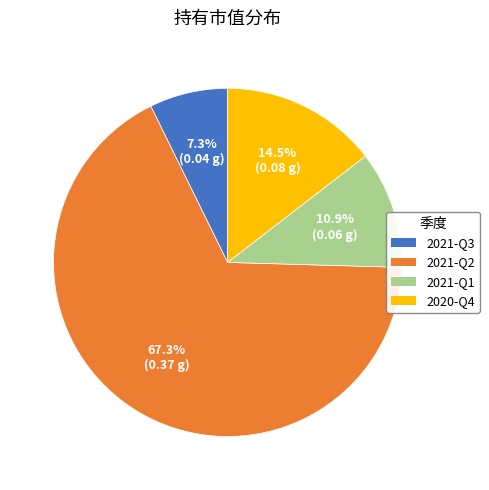

Rank the categories by value from lowest to highest.

2021-Q3, 2021-Q1, 2020-Q4, 2021-Q2